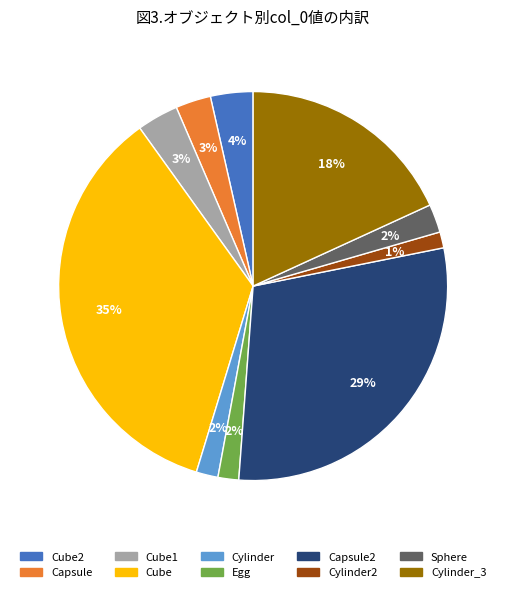

To the nearest percent, what is the average slice percentage?

10%